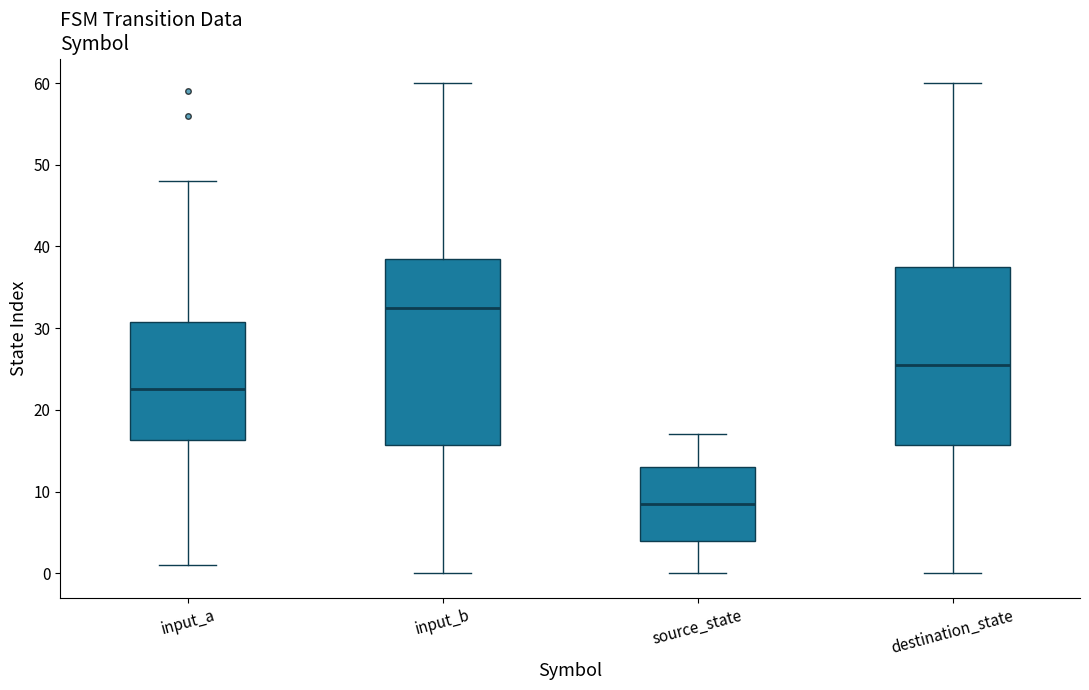

Reading left to right, transcribe this box plot: for each box, give where its median line is, the range the box spans, and where its two whiskers end, as read against the y-axis. The values are not printed on the chart, so give them approximately, as read against the axis.

input_a: median 23, box 16 to 31, whiskers 1 to 48
input_b: median 33, box 16 to 39, whiskers 0 to 60
source_state: median 9, box 4 to 13, whiskers 0 to 17
destination_state: median 26, box 16 to 38, whiskers 0 to 60